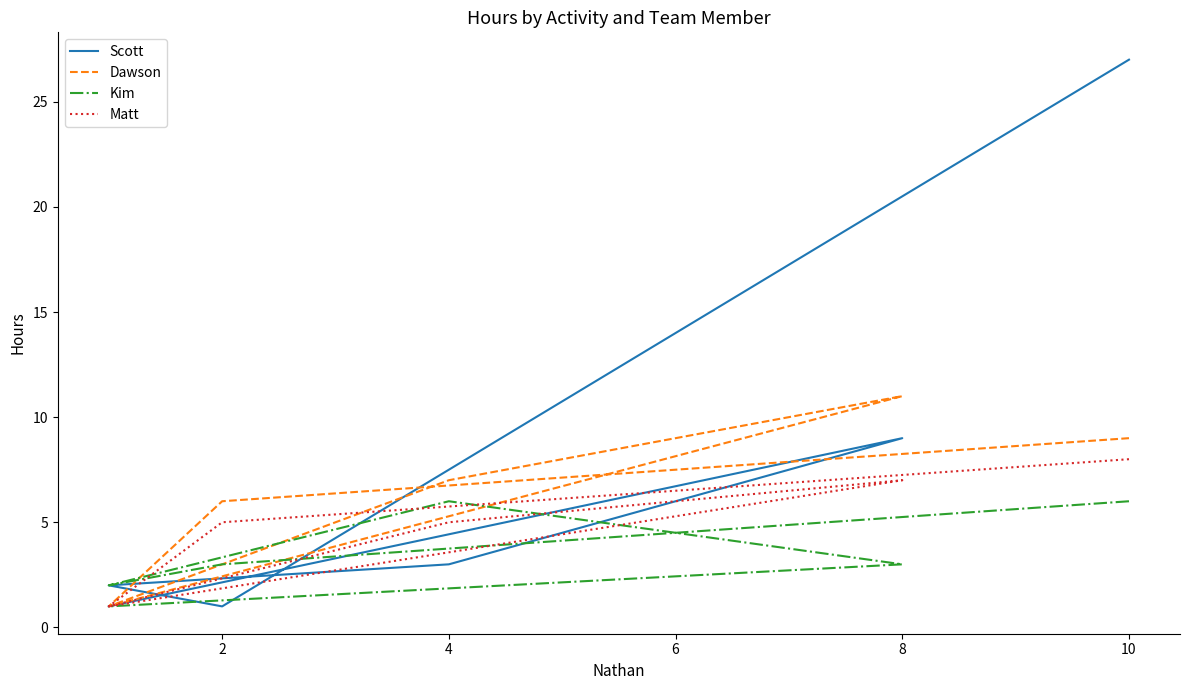

List the series in order of their peak value, highest first.

Scott, Dawson, Matt, Kim